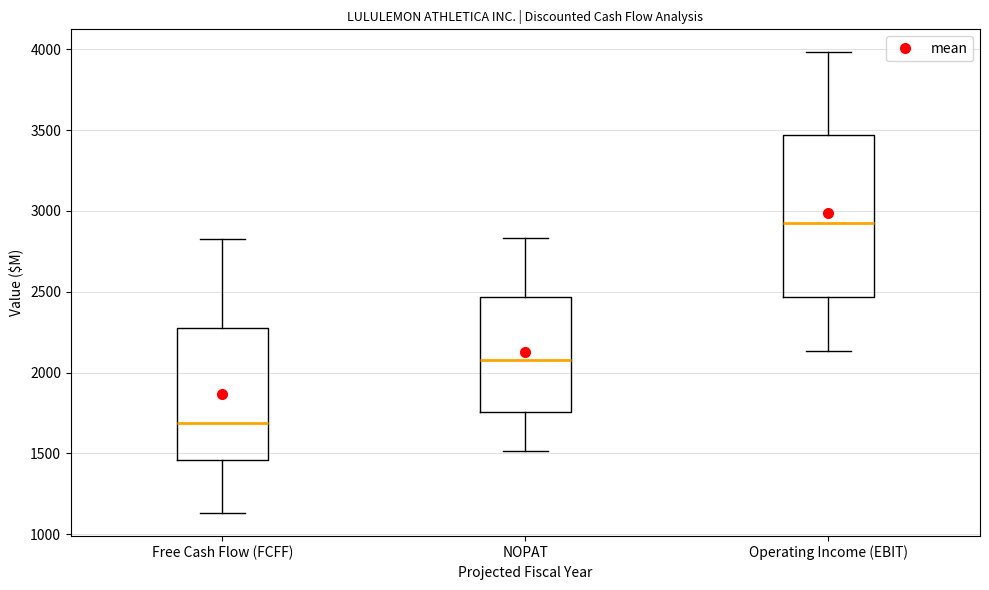

Comparing the boxes themselves (not the whiskers), which one is the tallest?

Operating Income (EBIT)